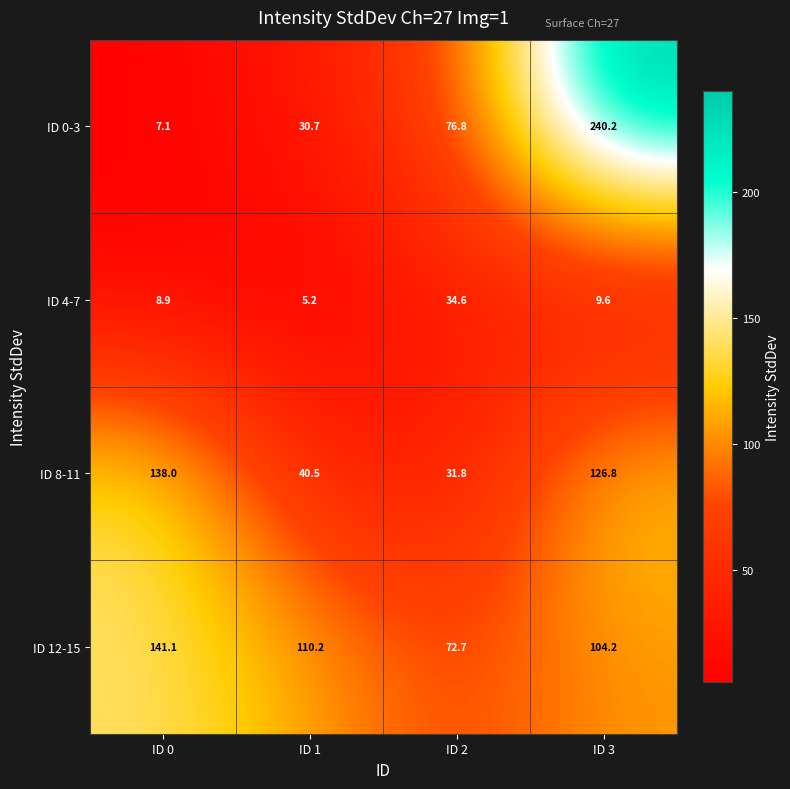

How many categories are shown in the chart?

4